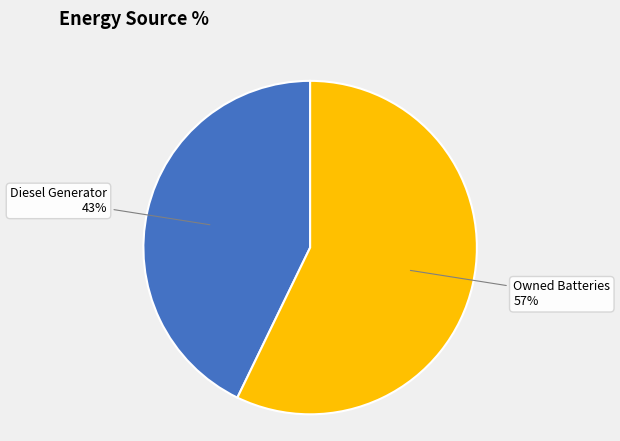

Does any single category account for the majority?

Yes